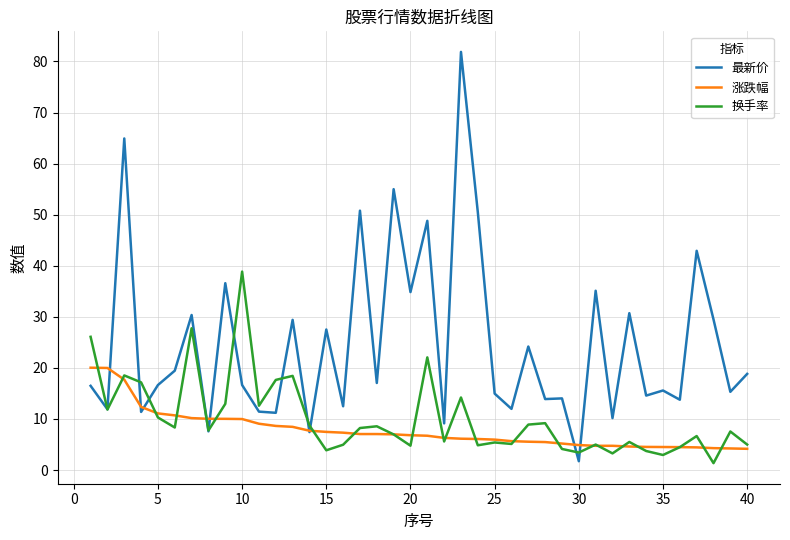

Rank the series by their maximum value, from highest to lowest.

最新价, 换手率, 涨跌幅